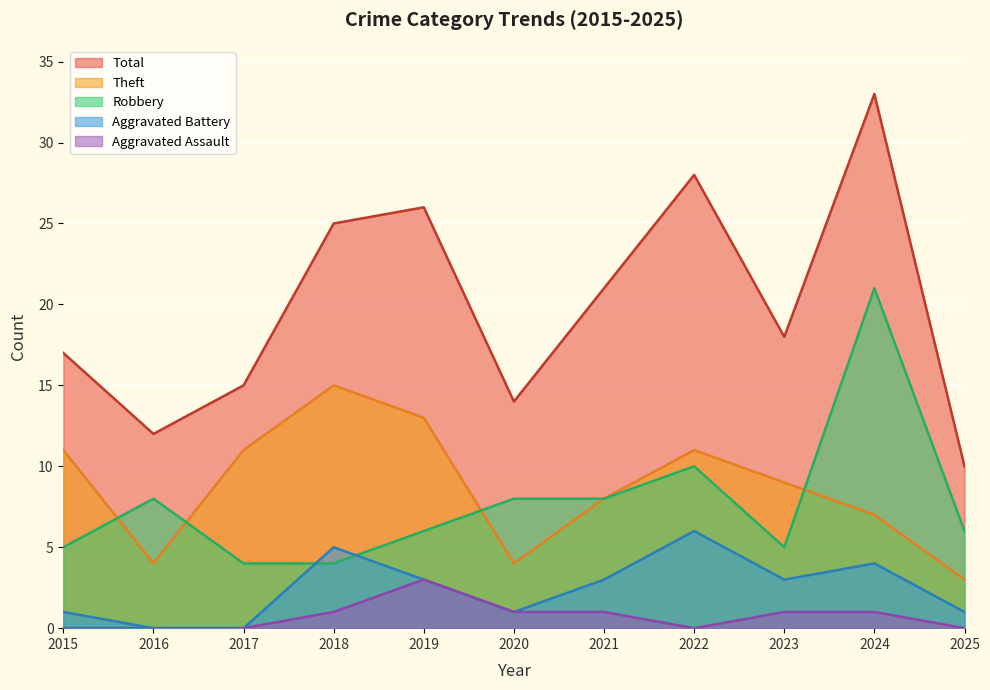

True or false: Aggravated Battery has more than 1 points higher than both neighbors.

True